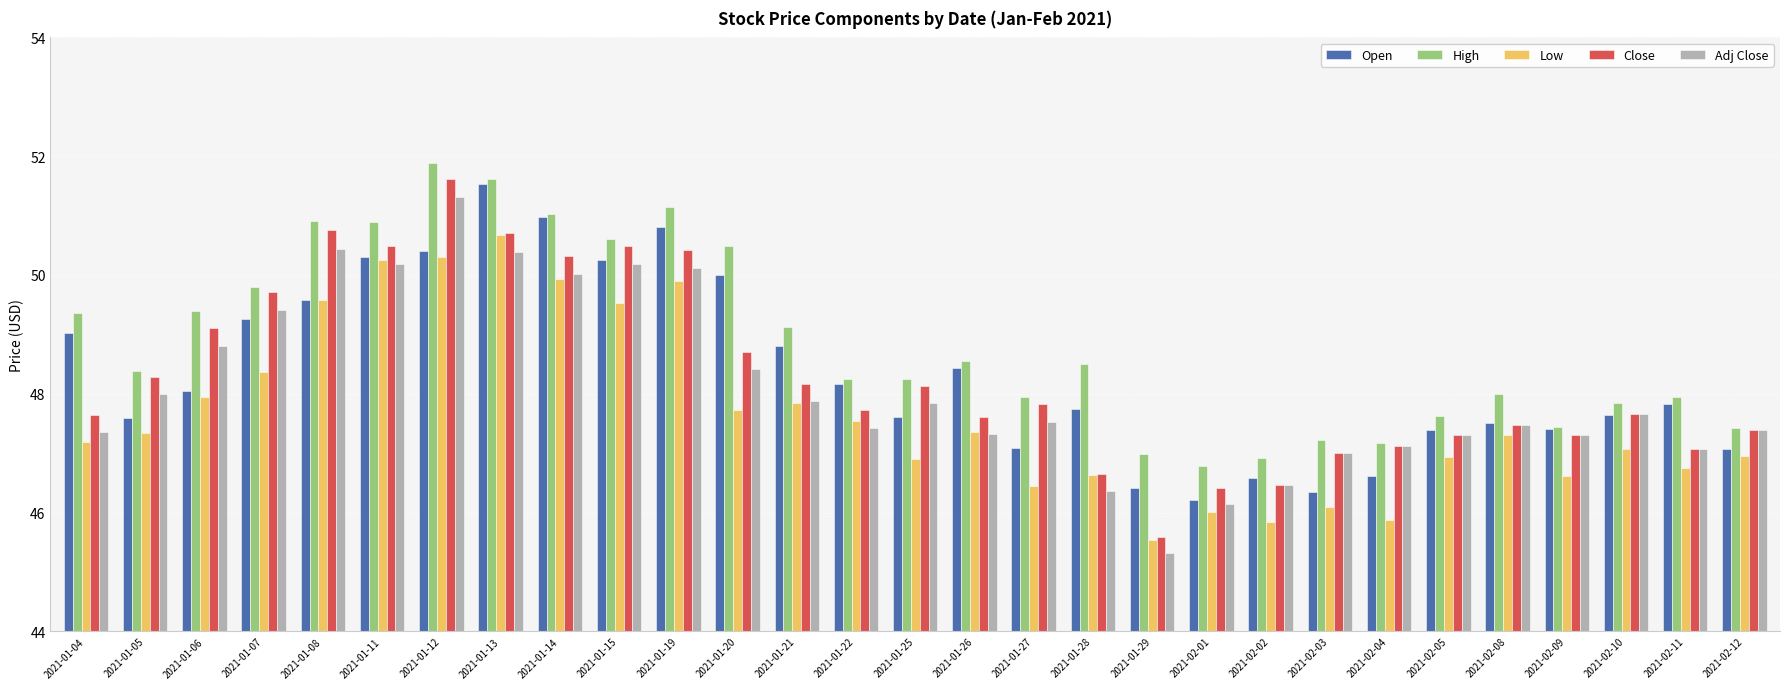

What is the difference between the maximum and second lowest values in the Close series?

5.2